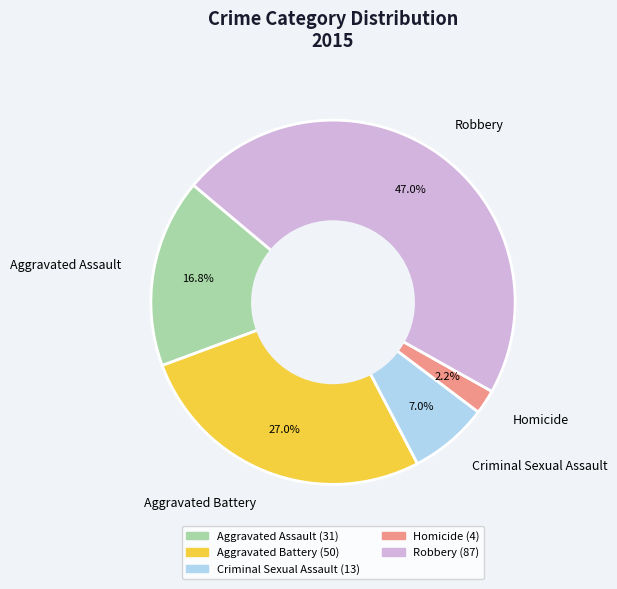

What percentage do Robbery and Homicide together represent?

49.2%